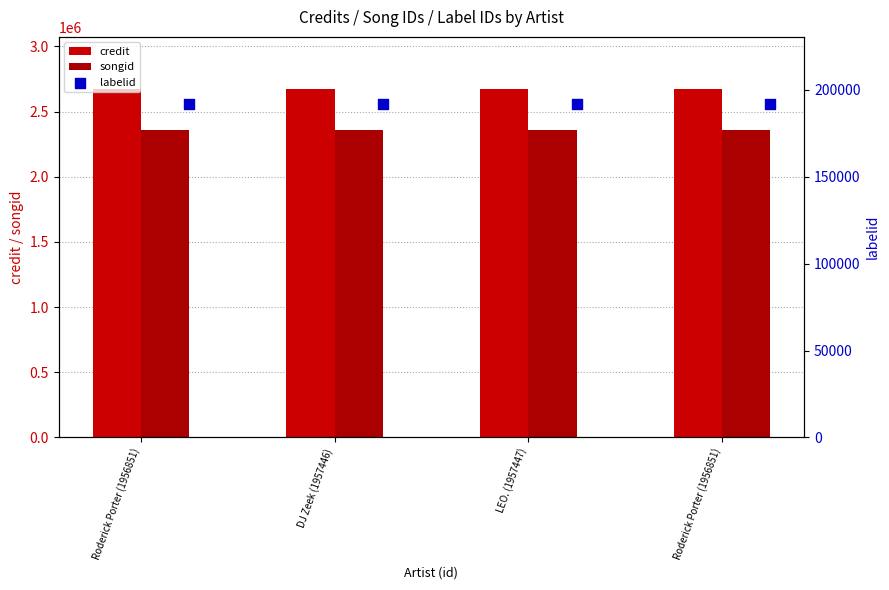

Which series contains the lowest Y value?

labelid